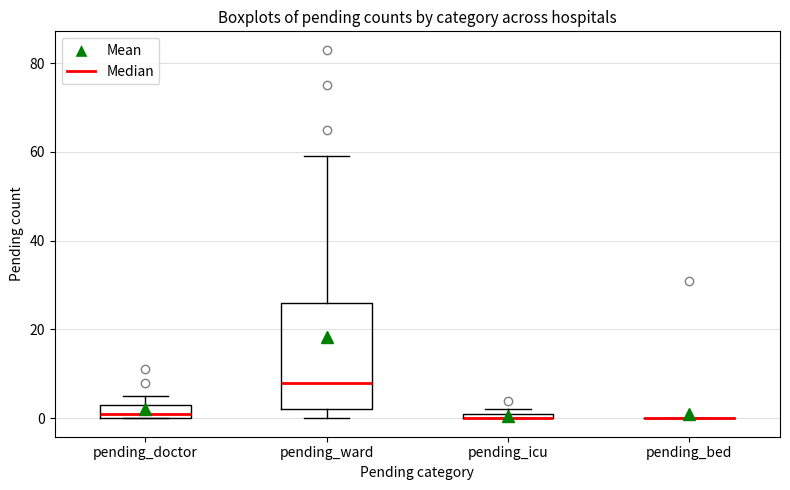

Comparing the boxes themselves (not the whiskers), which one is the tallest?

pending_ward